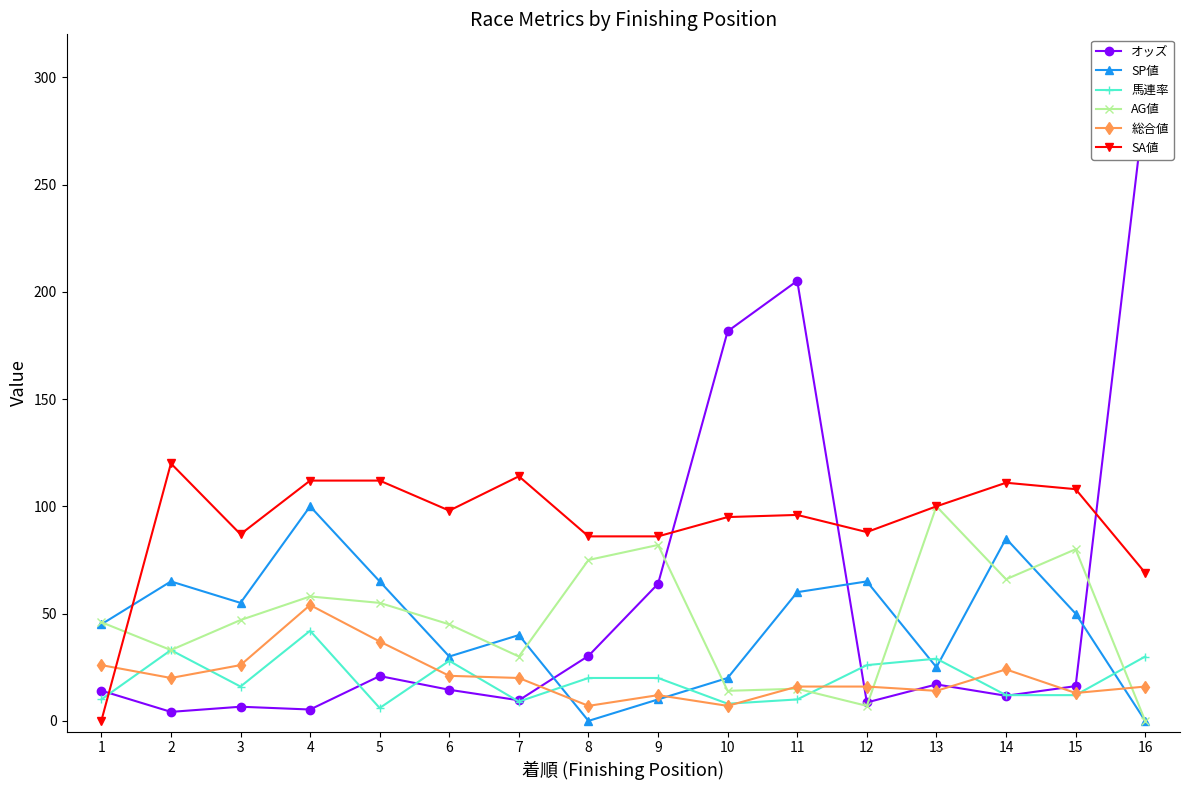

What is the sum of all AG値 values?

753